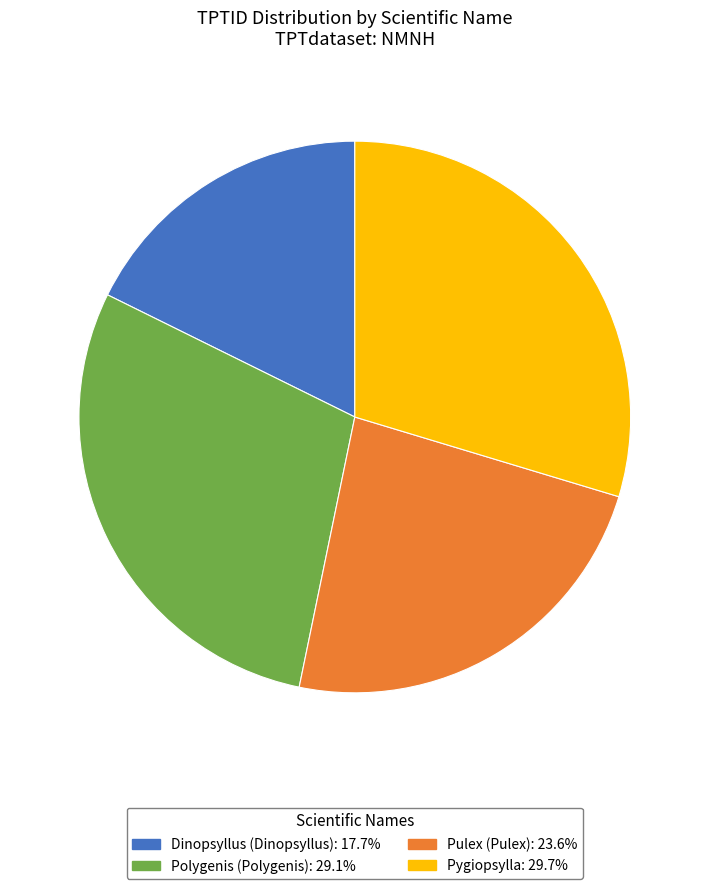

How many segments does this pie chart have?

4